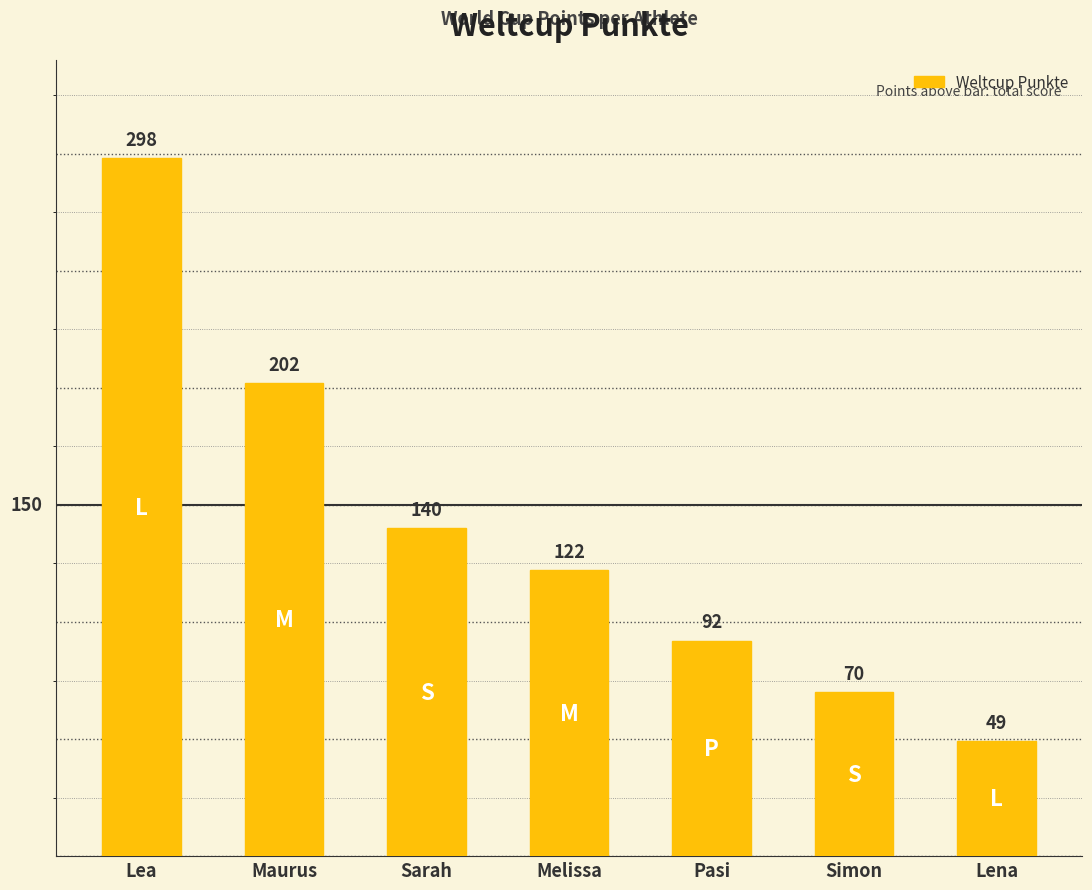

The value at Pasi is 92. True or false?

True